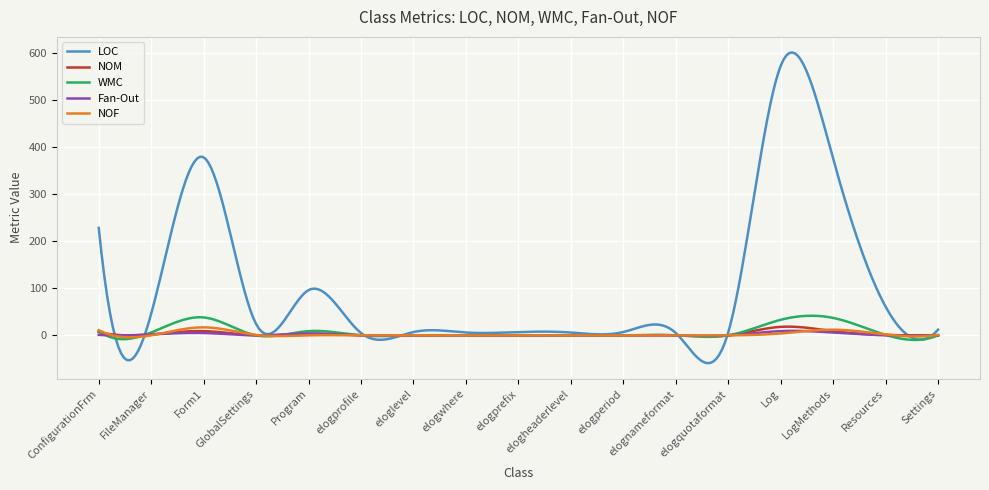

True or false: NOF and LOC intersect in this chart.

True